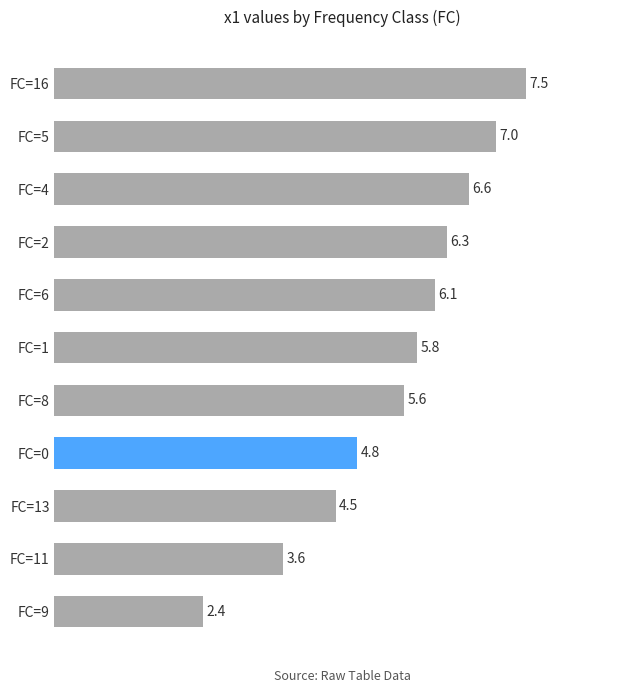

What is the label of the 10th bar from the bottom?

FC=5